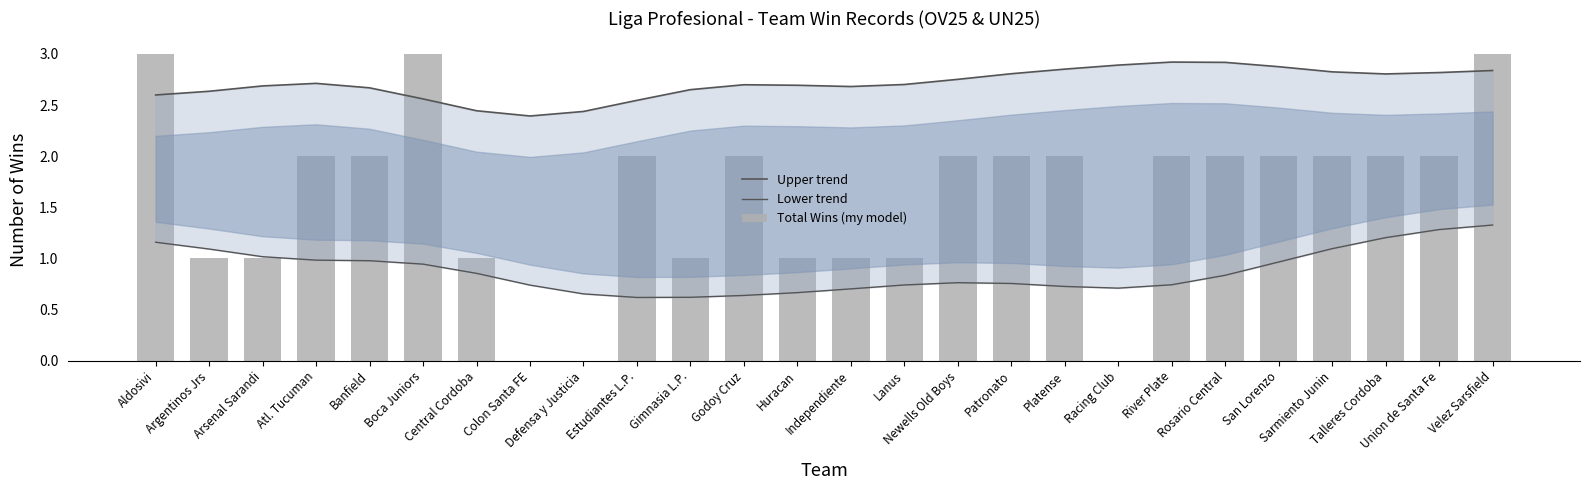

What is the difference between the maximum and second lowest values in the Upper trend series?

0.5